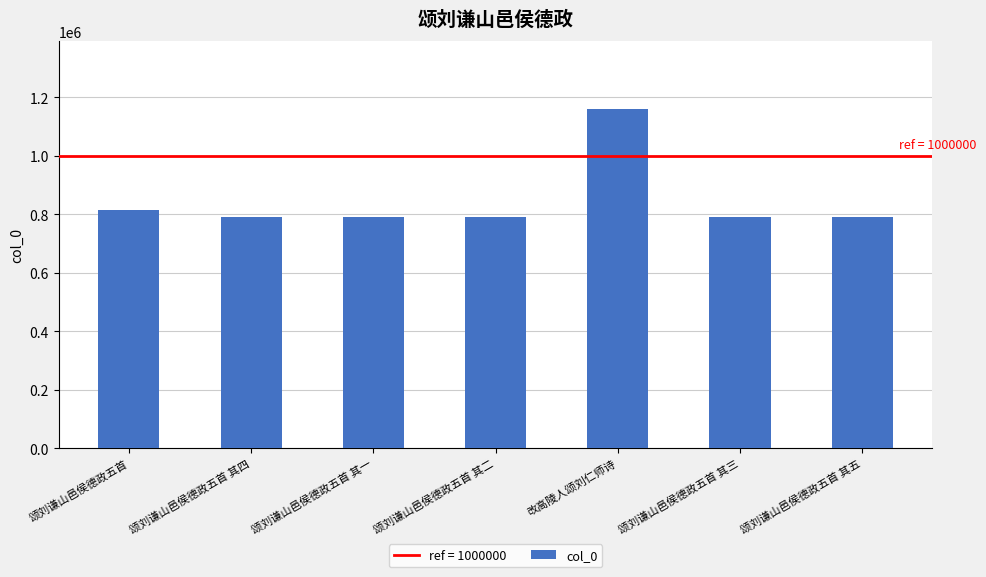

What is the label of the 6th bar from the left?

颂刘谦山邑侯德政五首 其三